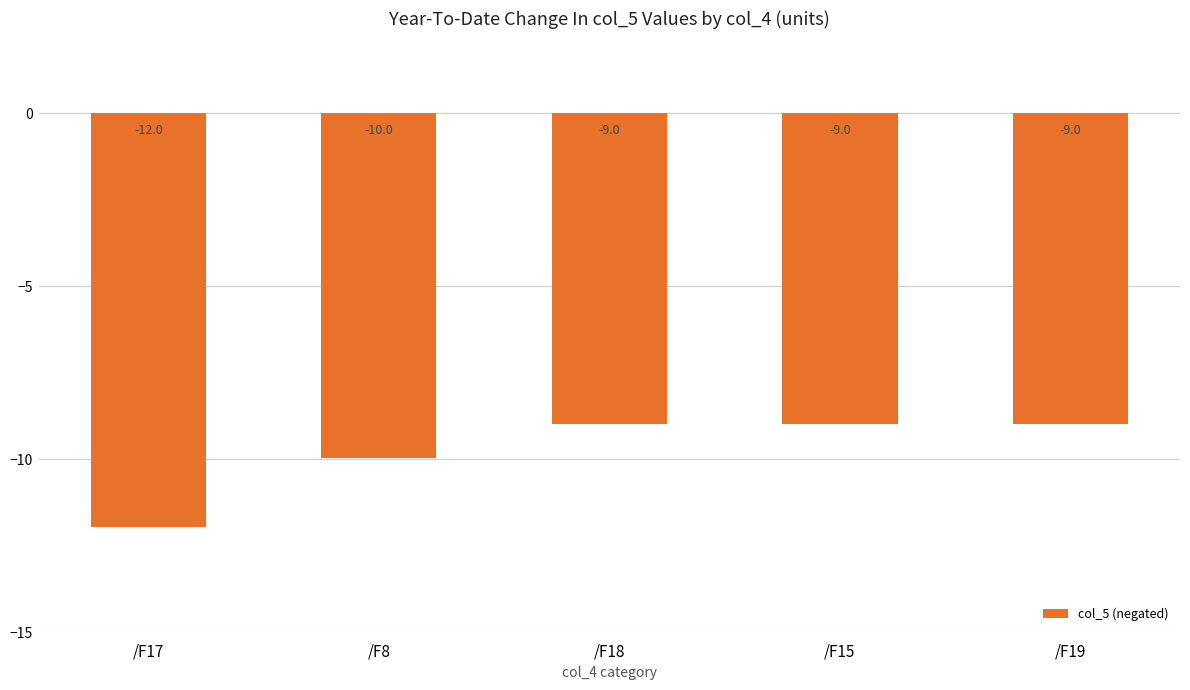

What is the label of the 4th bar from the left?

/F15